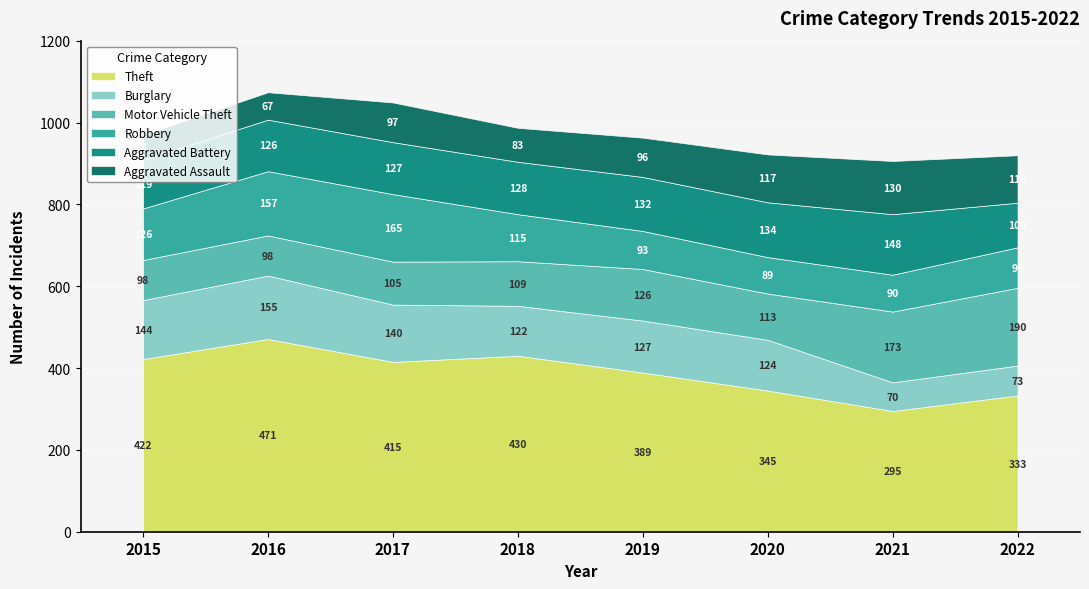

Between 2021 and 2019, which is larger?

2019